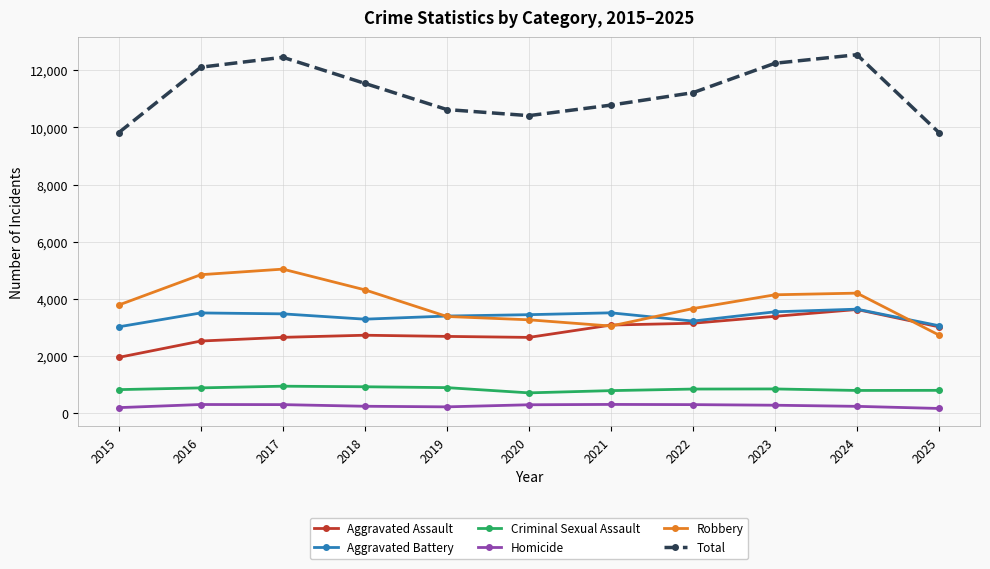

True or false: Robbery has a value of 7083 at 2018.

False